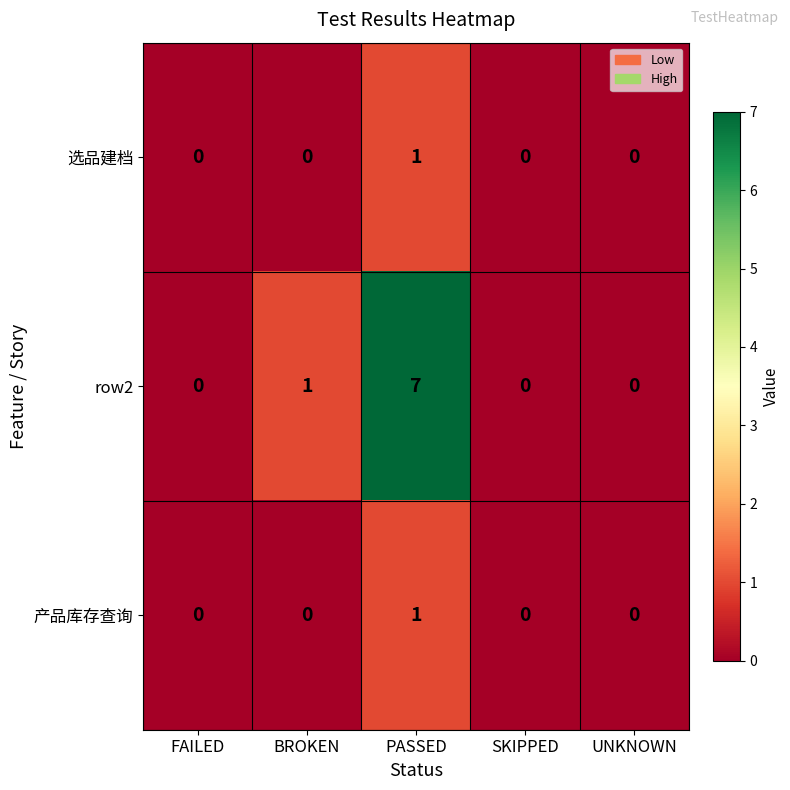

At how many categories does at least one series exceed 3?

1